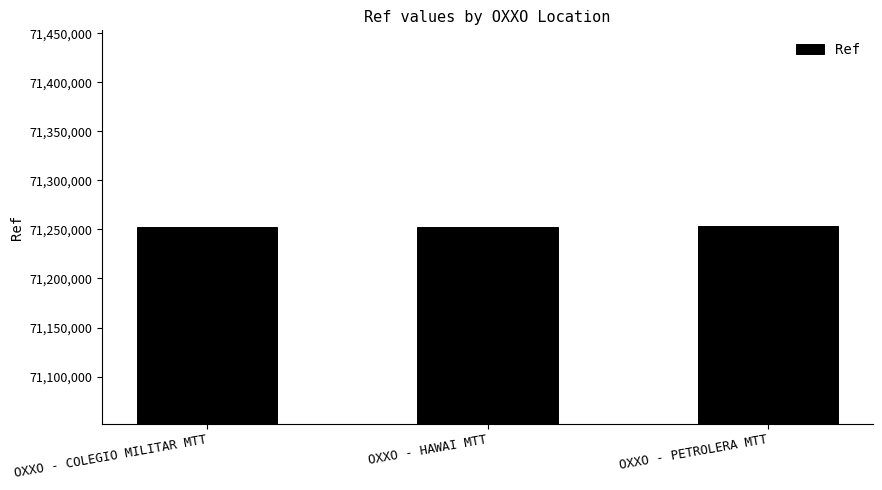

What is the difference between the maximum and minimum values?

977